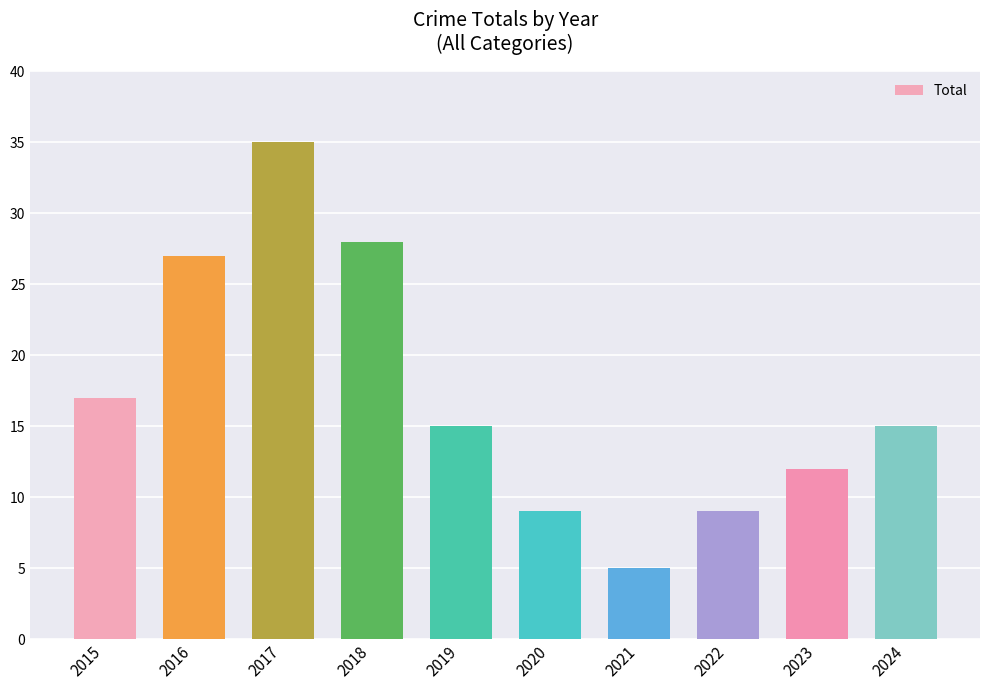

What is the greatest value displayed?

35